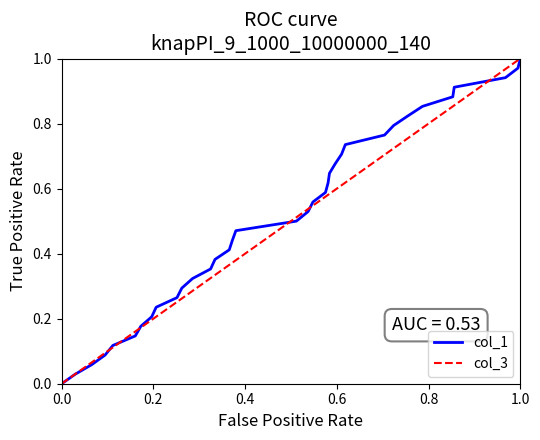

How many series are shown in this chart?

2